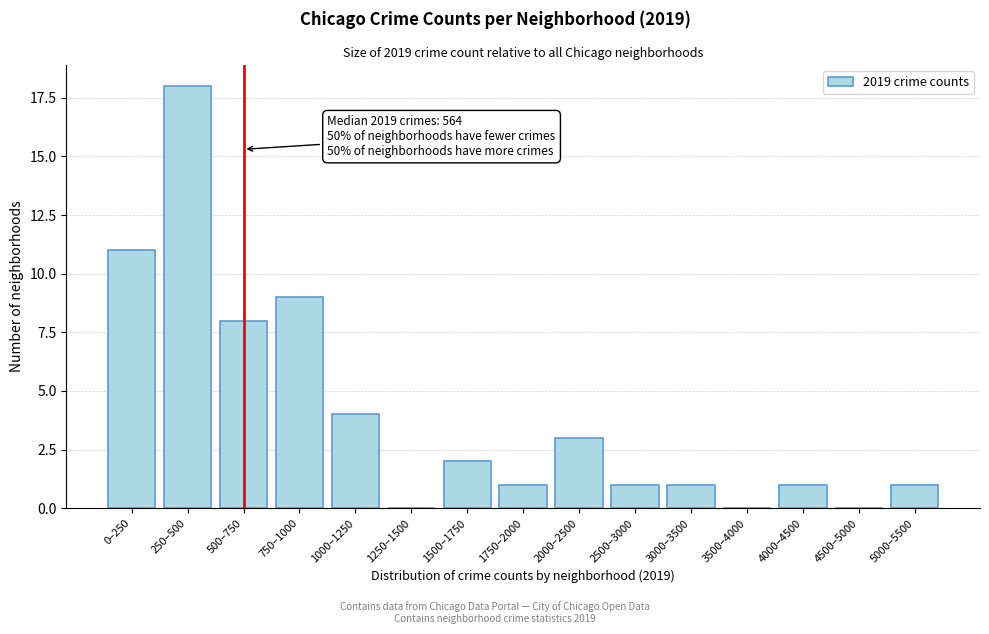

Reading right to left, extract all data points from this chart.

5000–5500=1	4500–5000=0	4000–4500=1	3500–4000=0	3000–3500=1	2500–3000=1	2000–2500=3	1750–2000=1	1500–1750=2	1250–1500=0	1000–1250=4	750–1000=9	500–750=8	250–500=18	0–250=11